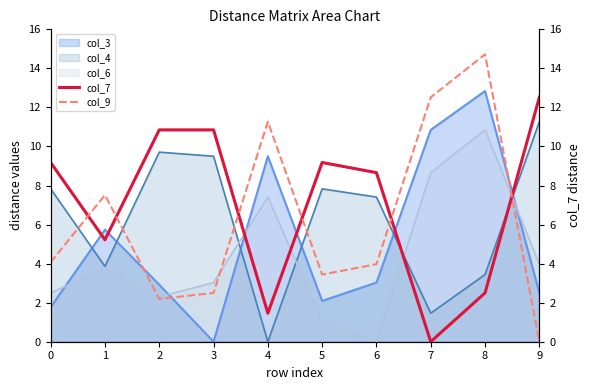

At which category does the chart reach its minimum across all series?

7